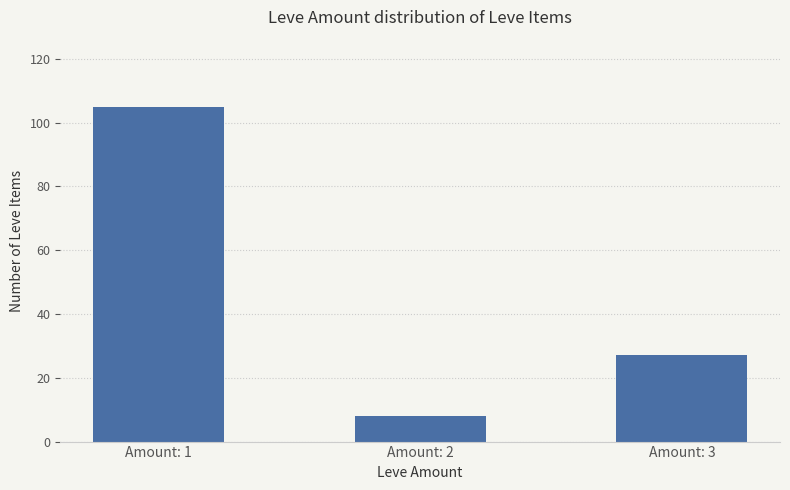

Rank the categories by value from lowest to highest.

Amount: 2, Amount: 3, Amount: 1